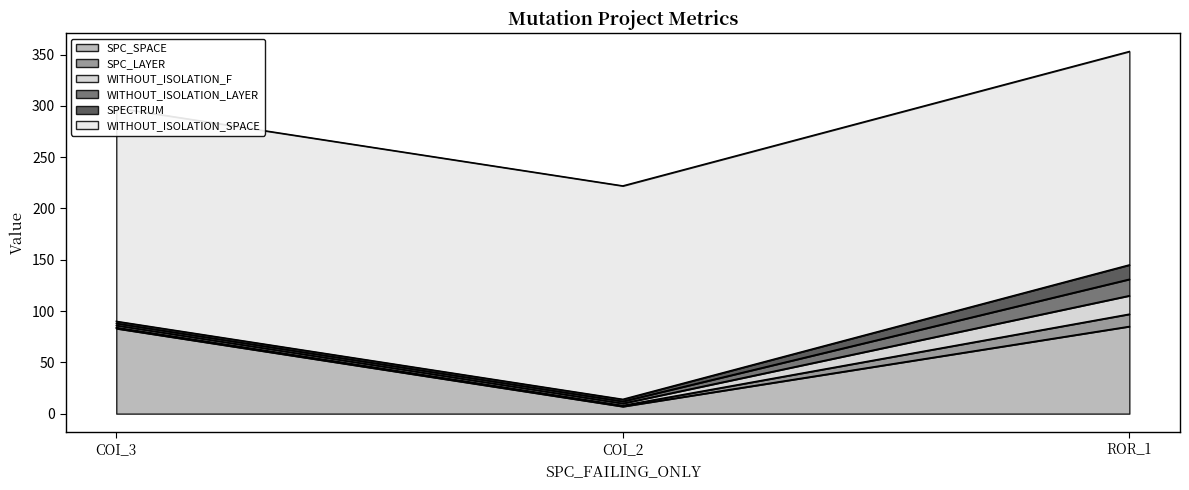

Is it true that WITHOUT_ISOLATION_F equals 1 at AutoResponder.EmailSystem.Client.COI_2?

False